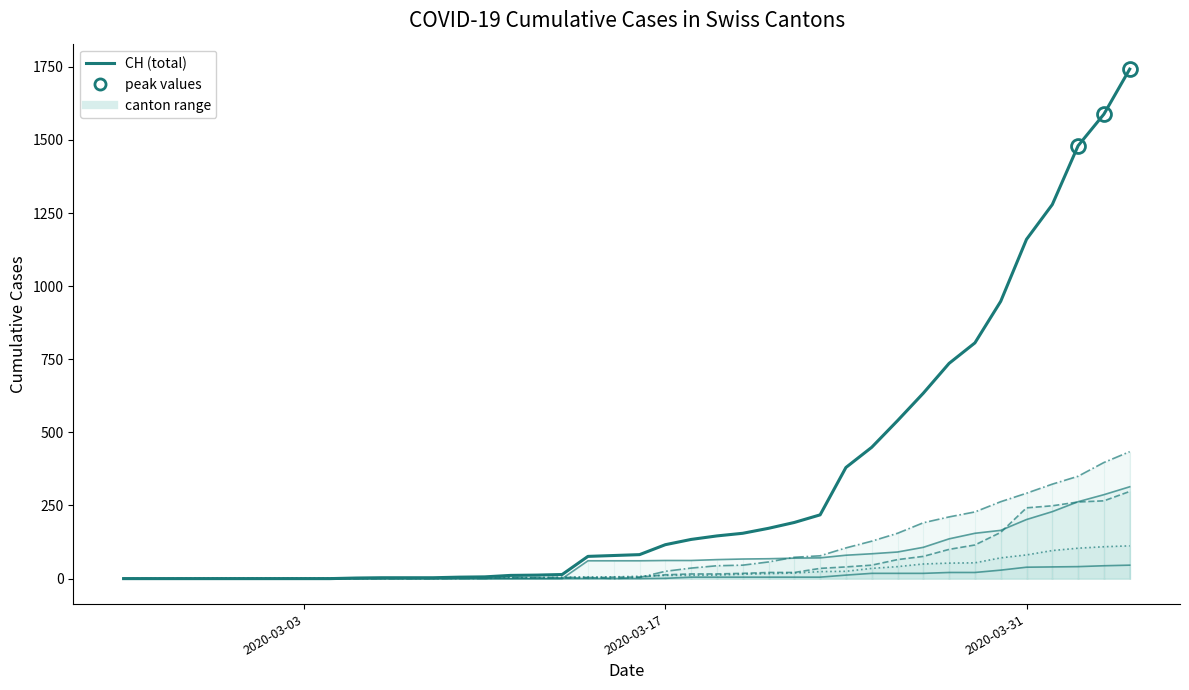

True or false: CH (total) and TI intersect in this chart.

False